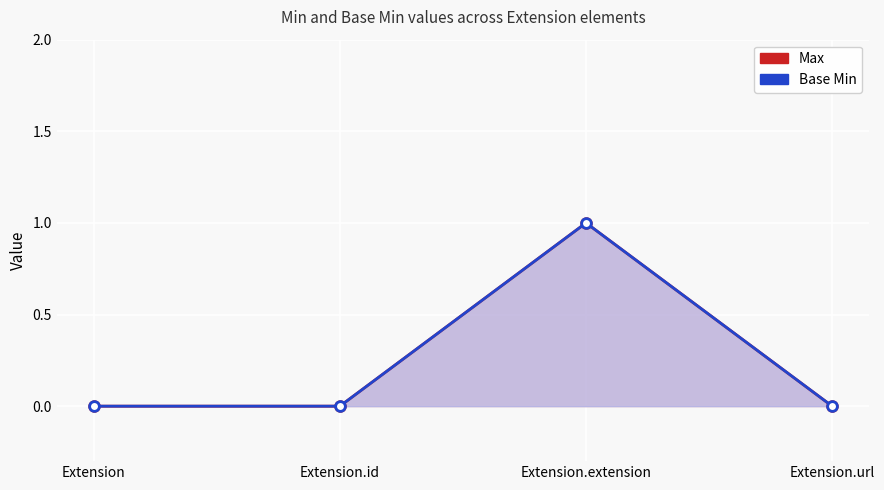

The value of Base Min at Extension.id is 0. True or false?

True